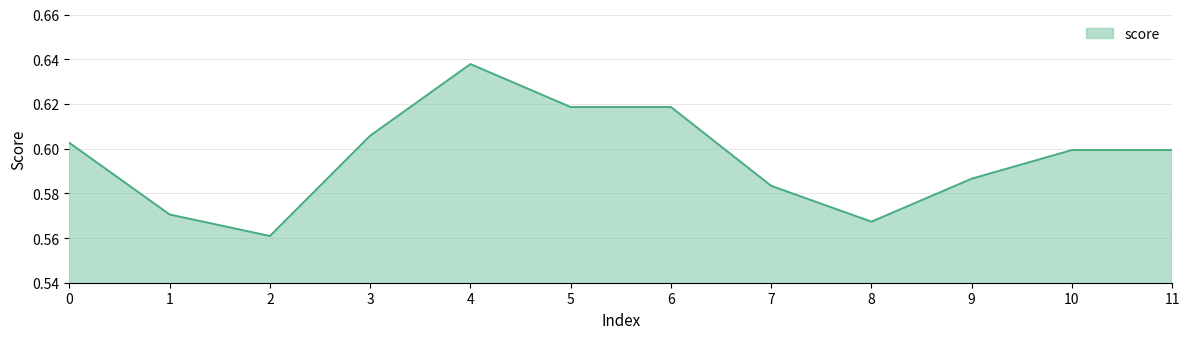

Between 10 and 1, which is larger?

10